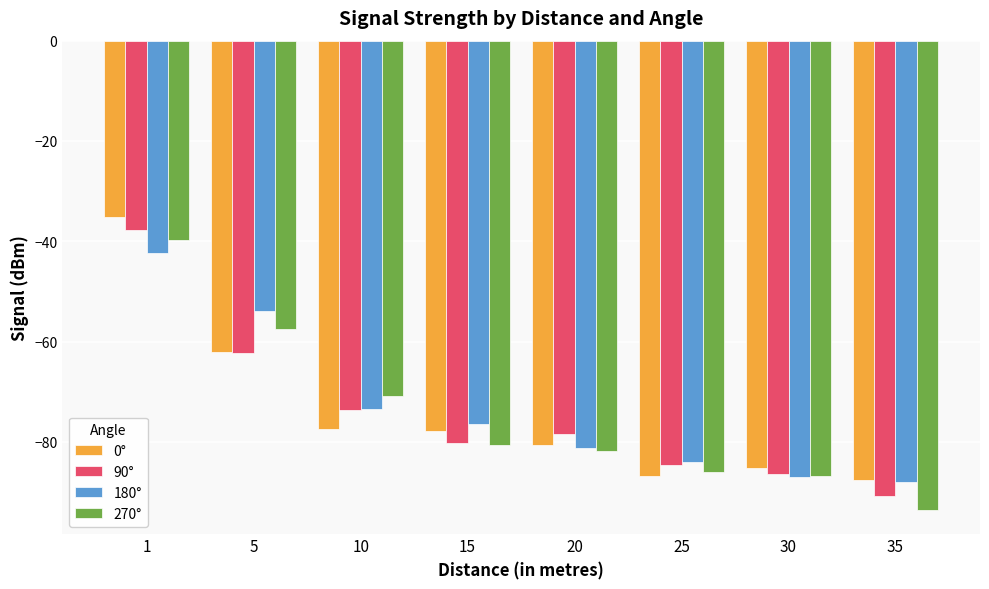

At which label is 90° closest to -64?

5